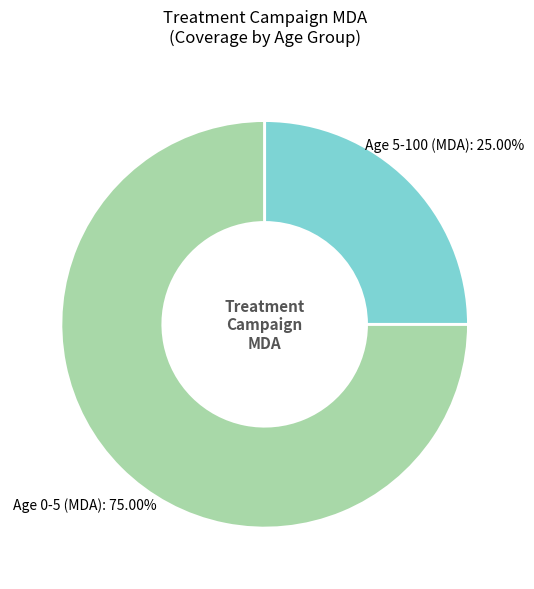

The Age 0-5 (MDA) slice represents 75% of the pie. True or false?

True